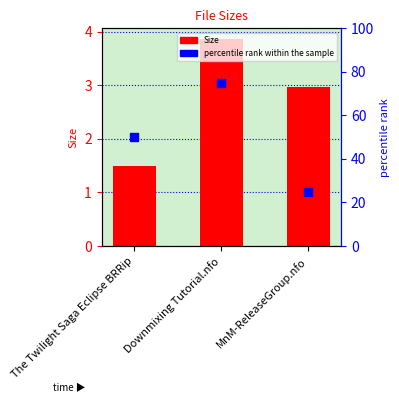

Is the value of percentile rank within the sample at Downmixing Tutorial.nfo greater than the value of Size at MnM-ReleaseGroup.nfo?

Yes